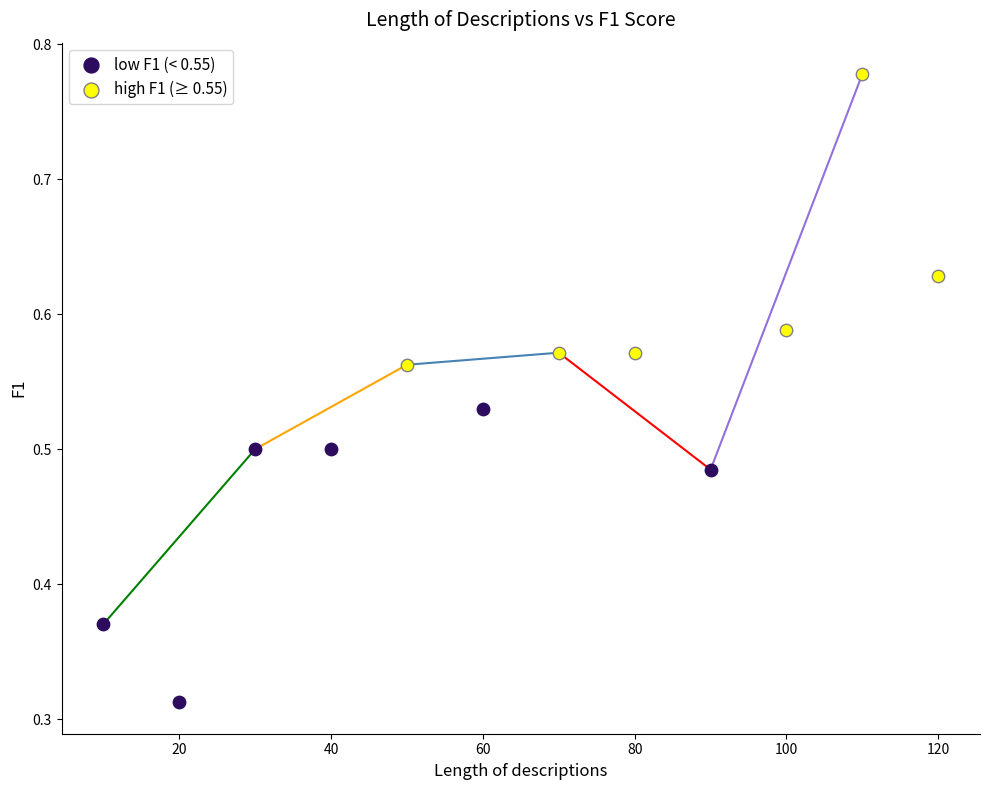

Which series contains the highest Y value?

high F1 (≥ 0.55)